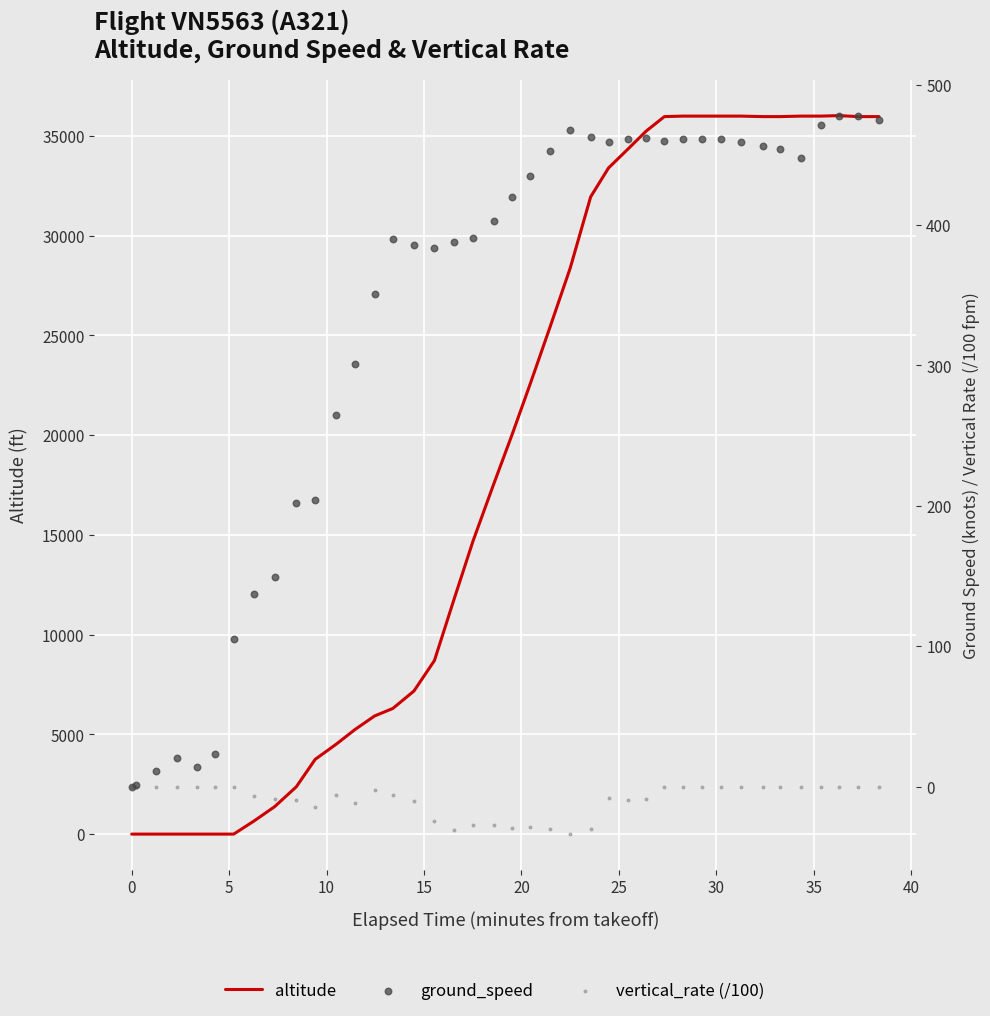

Which series reaches the maximum Y coordinate?

altitude